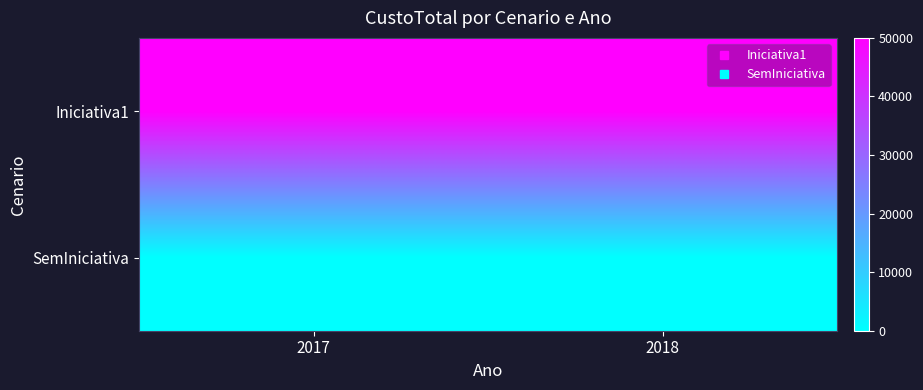

At how many categories does at least one series exceed 14016?

2